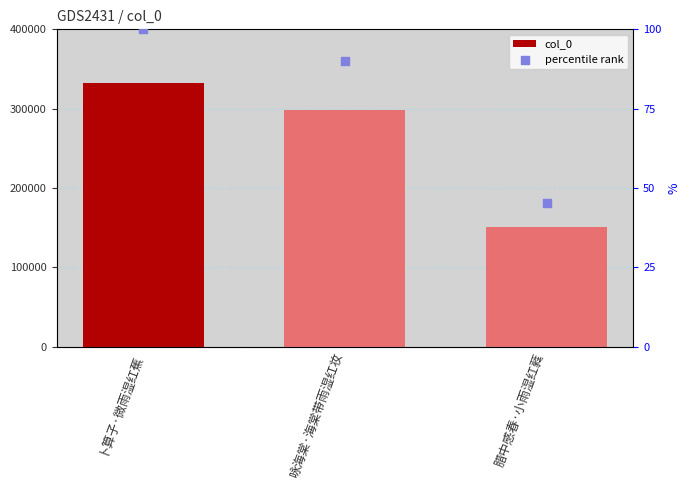

At which category is the sum across all series the highest?

卜算子·微雨湿红蕉